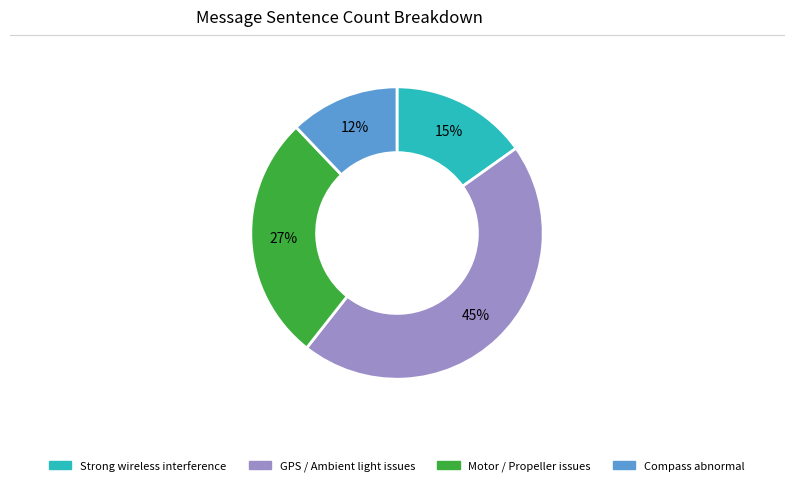

Is there a majority slice in this chart?

No